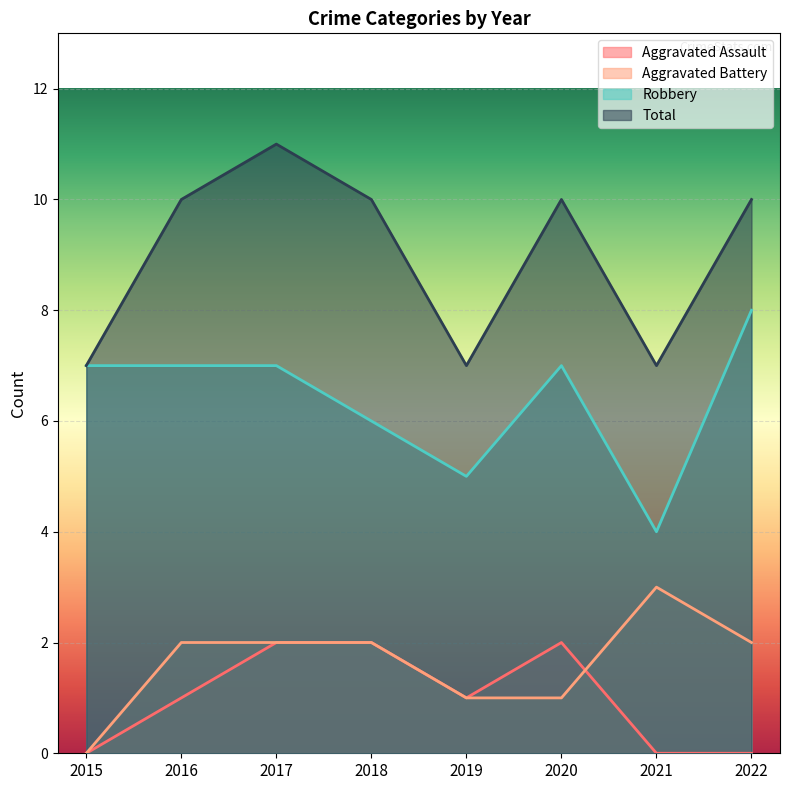

Which has a higher value, 2022 or 2021?

2022